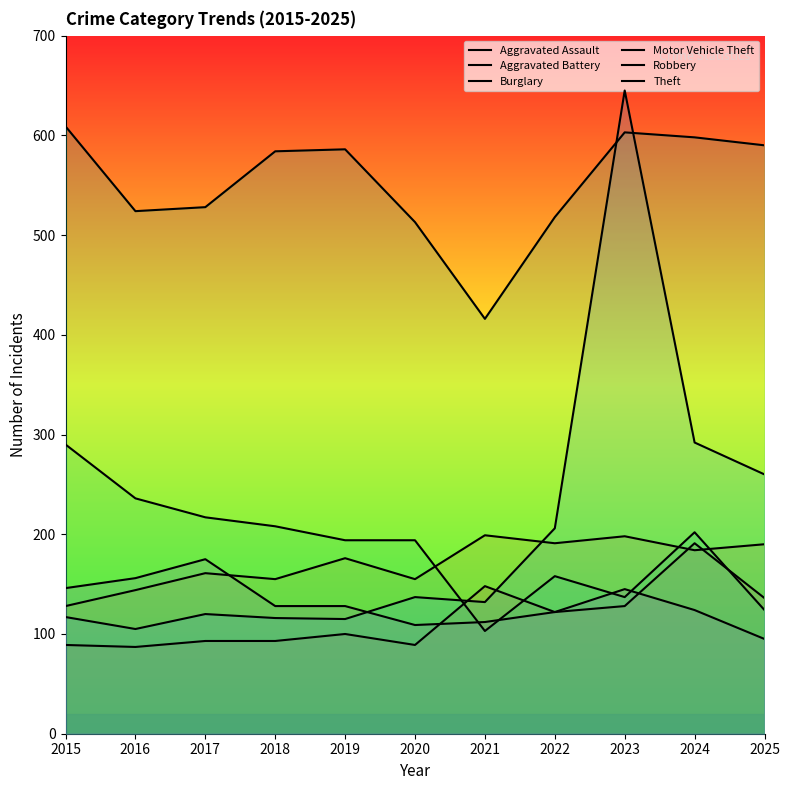

Rank the series by their maximum value, from lowest to highest.

Robbery, Aggravated Assault, Aggravated Battery, Burglary, Theft, Motor Vehicle Theft